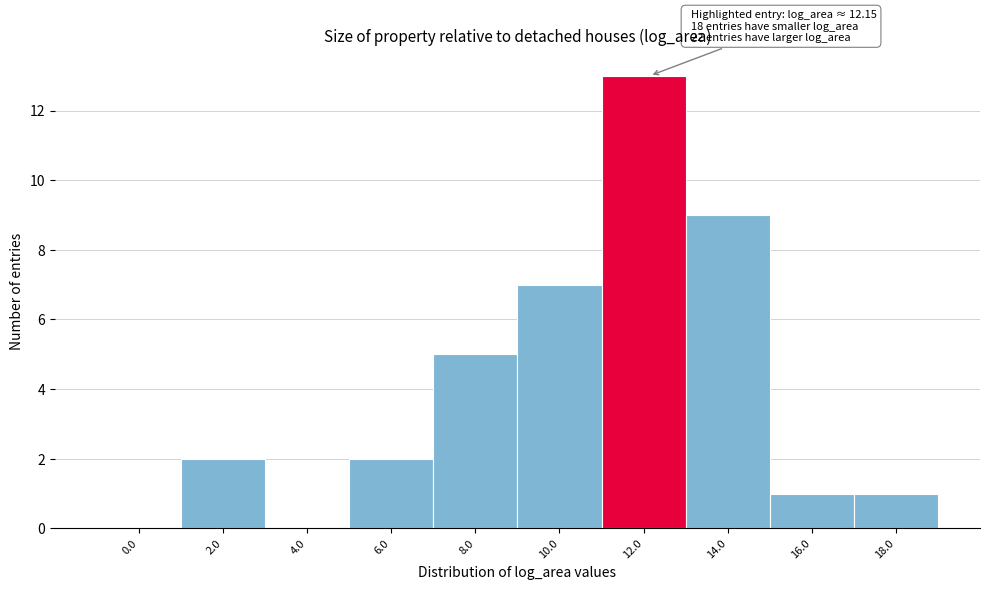

Reading left to right, extract all data points from this chart.

0.0=0	2.0=2	4.0=0	6.0=2	8.0=5	10.0=7	12.0=13	14.0=9	16.0=1	18.0=1